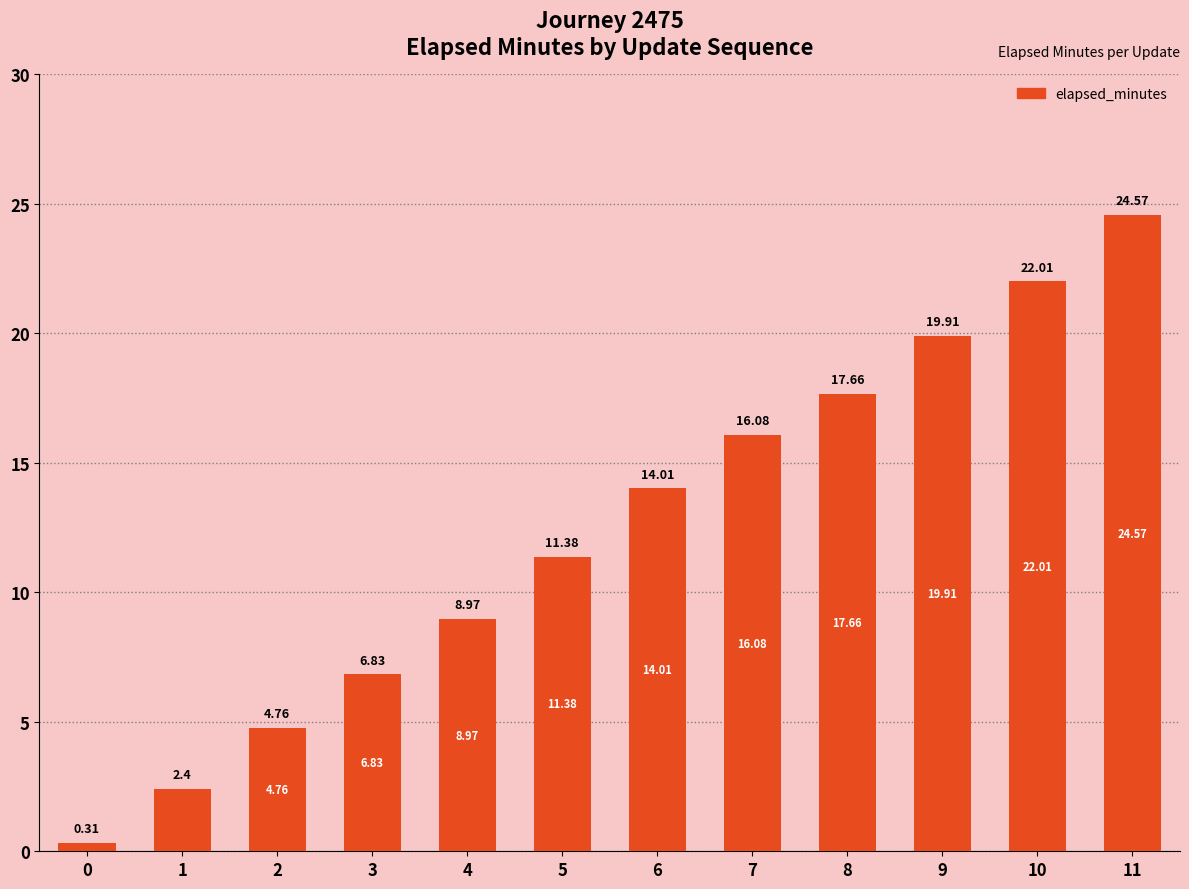

What is the maximum value shown in the chart?

24.6